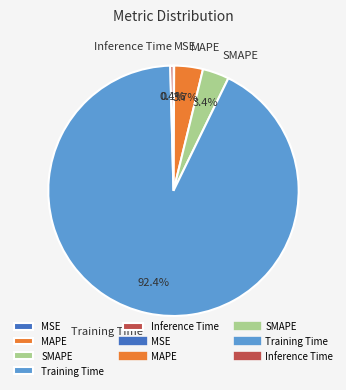

To the nearest percent, what portion does SMAPE represent?

3%